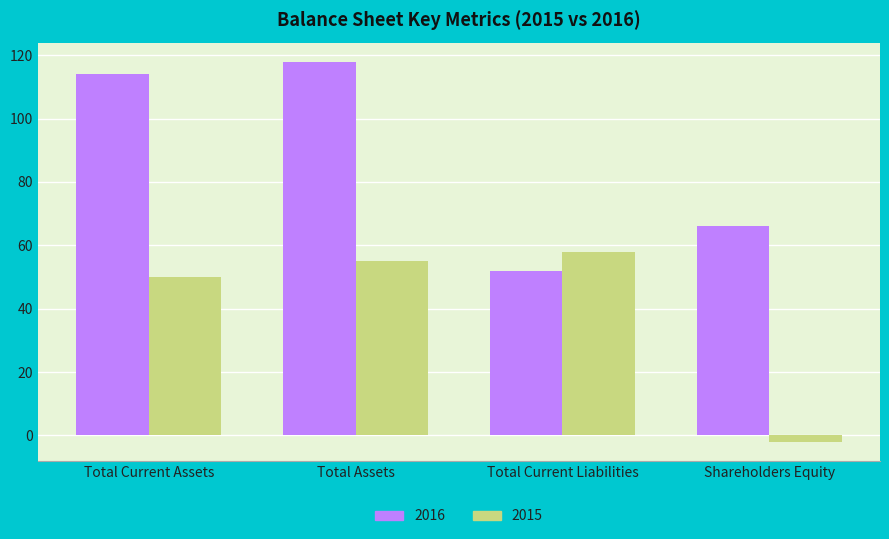

Reading left to right, transcribe all the data shown in this chart.

2016: 114	118	52	66
2015: 50	55	58	-2